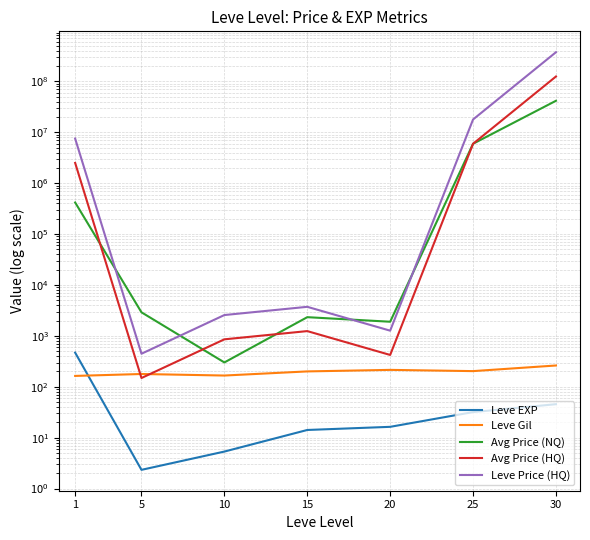

True or false: Leve EXP and Leve Price (HQ) cross at least once.

False